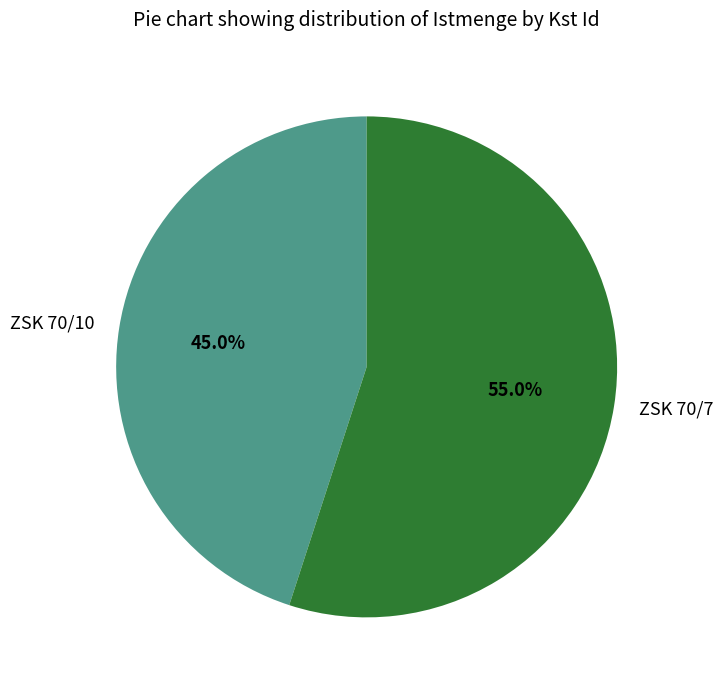

Count the number of slices in the pie.

2